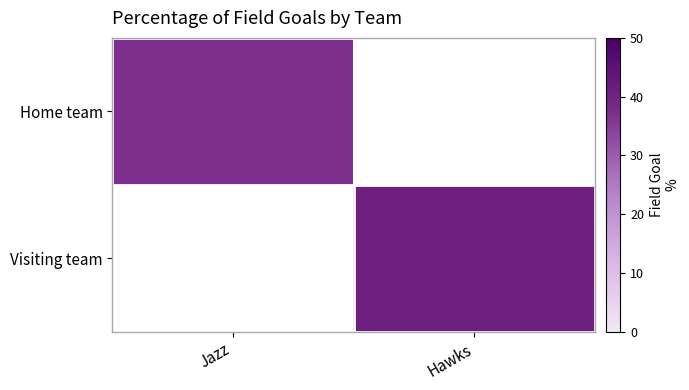

Reading right to left, transcribe all the data shown in this chart.

Home team: Hawks=0	Jazz=37
Visiting team: Hawks=41	Jazz=0